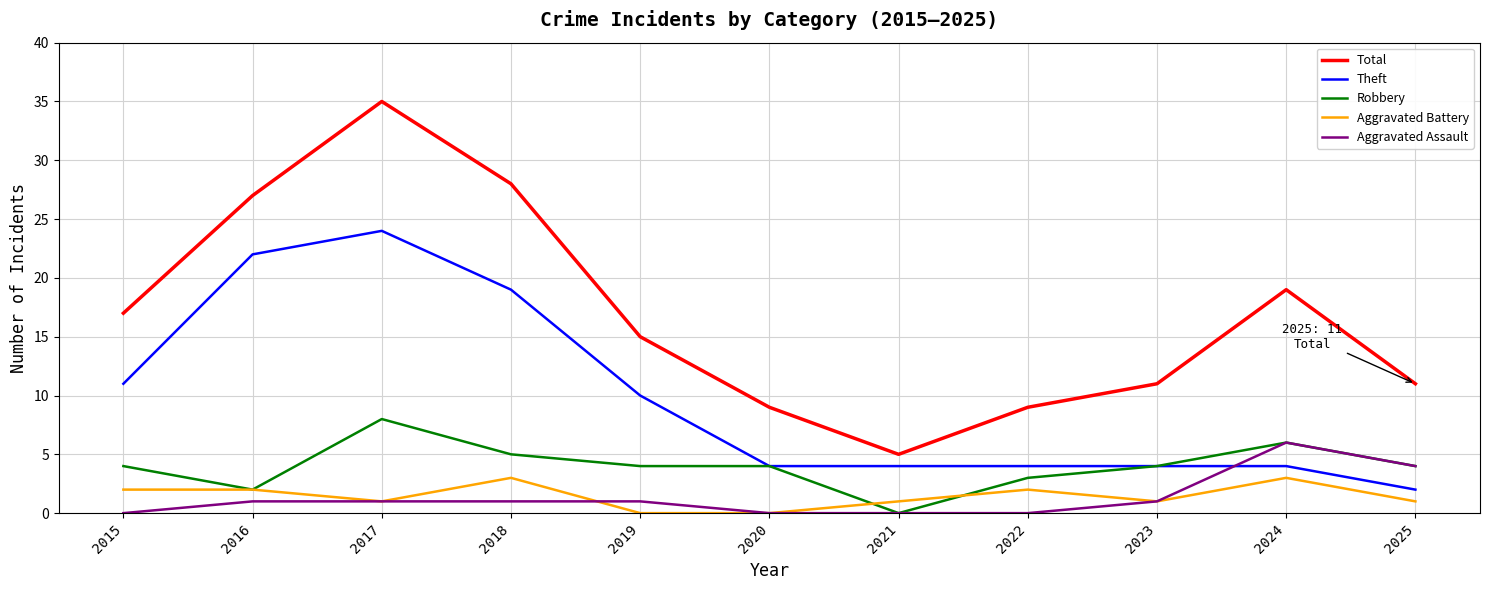

True or false: Theft and Aggravated Battery cross at least once.

False